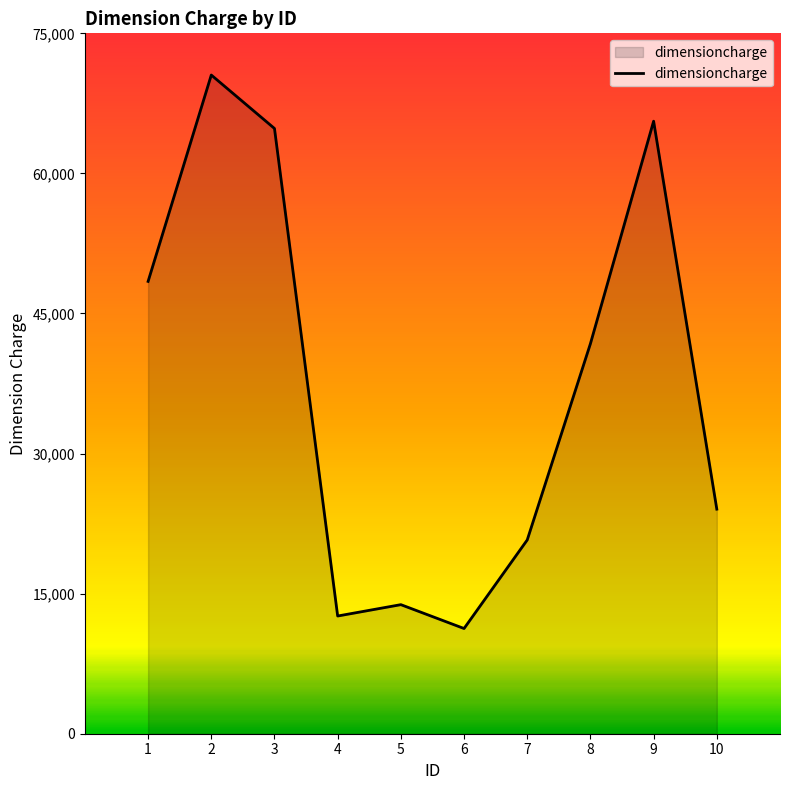

Is it true that the value at 10 is 24049?

True